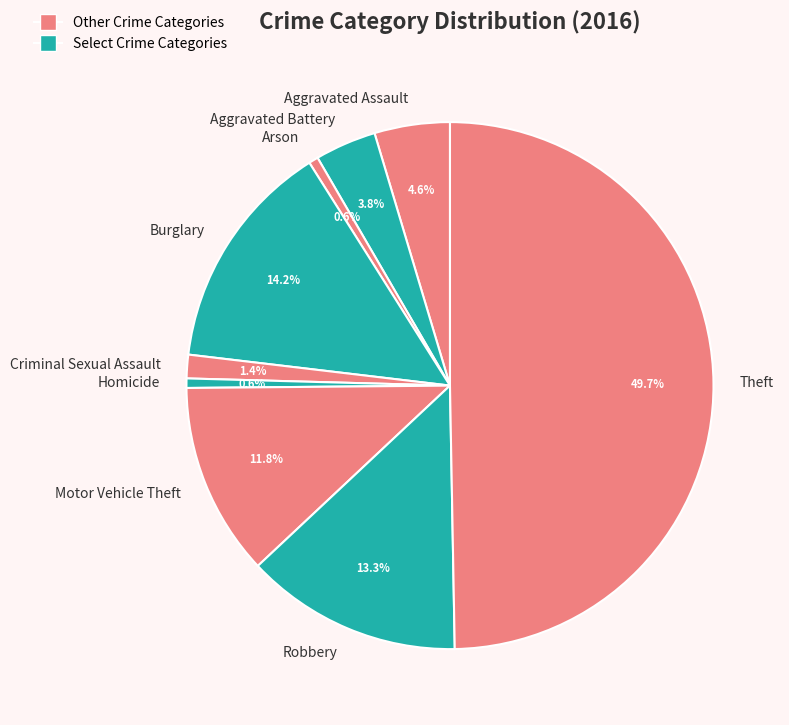

What percentage do Arson and Motor Vehicle Theft together represent?

12.4%